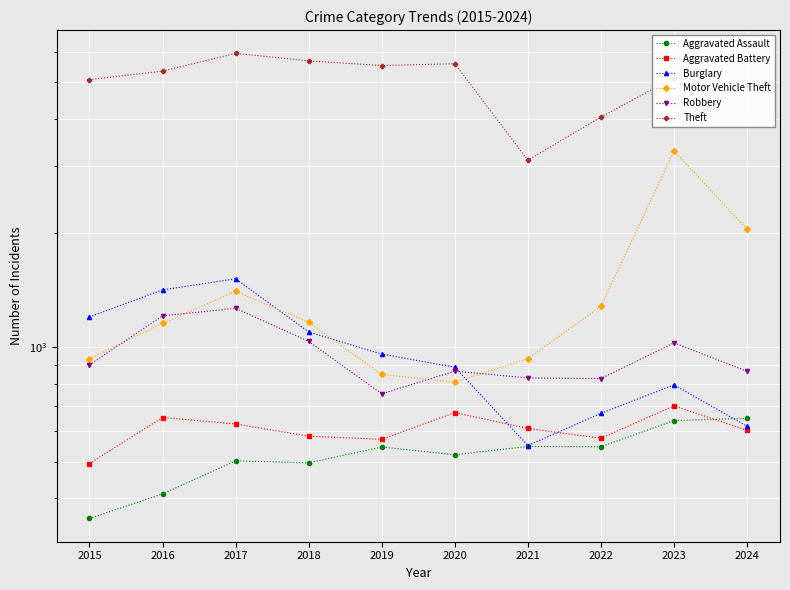

Between 2020 and 2019, which is larger?

2019